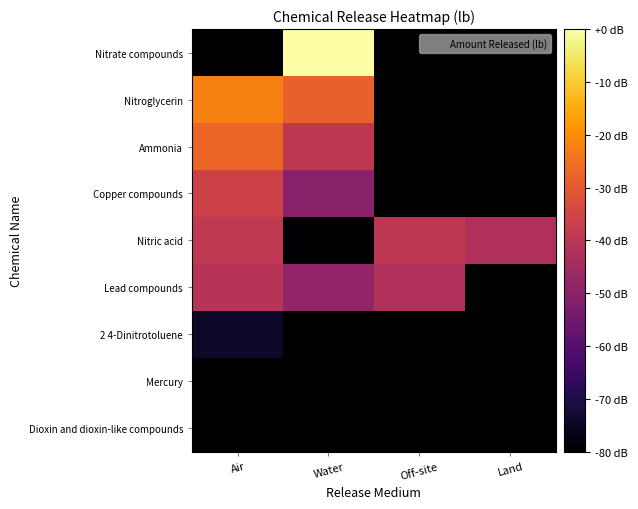

How many data points does each series have?

4